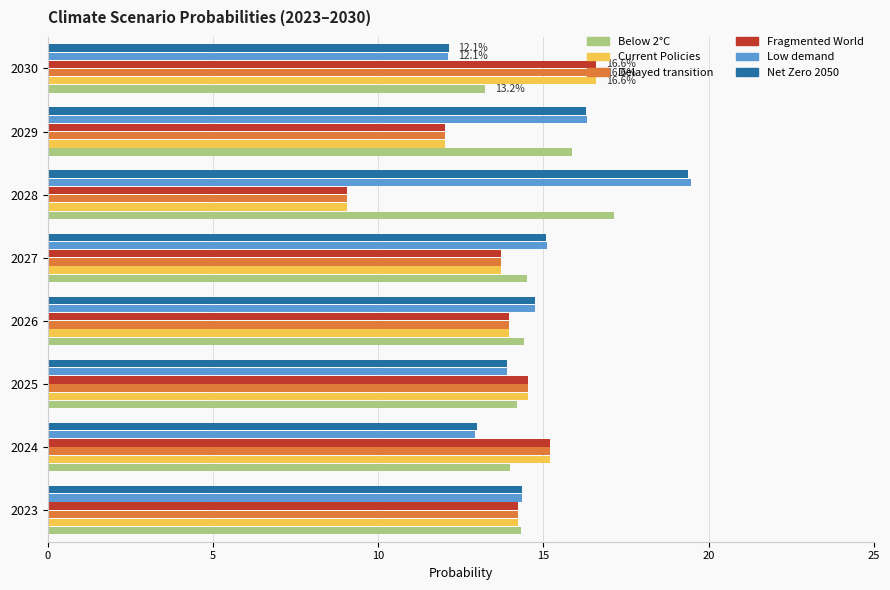

What is the average value of the Fragmented World series?

13.7